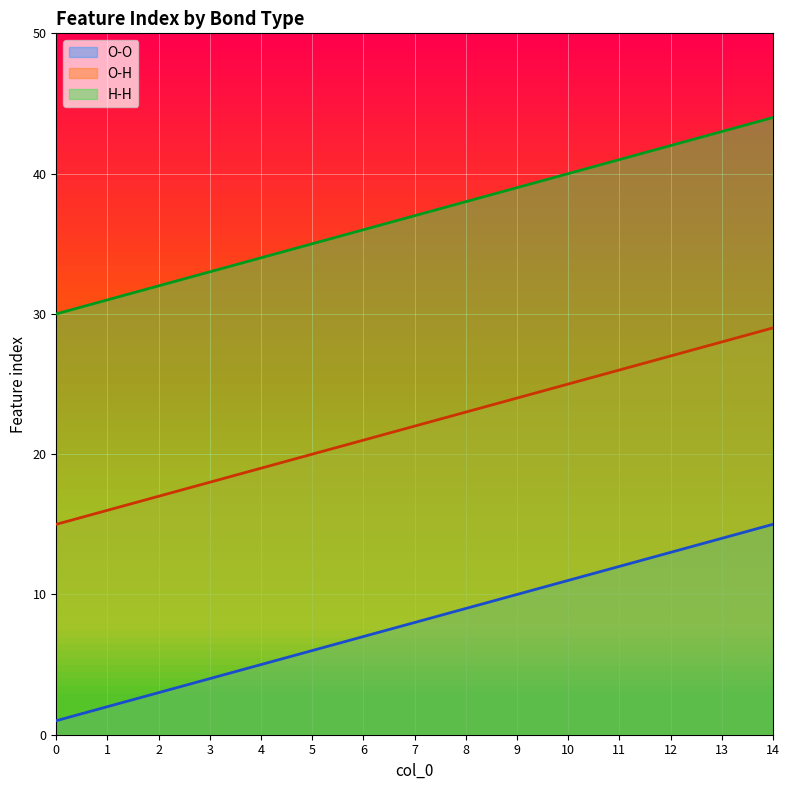

True or false: H-H and O-H cross at least once.

False